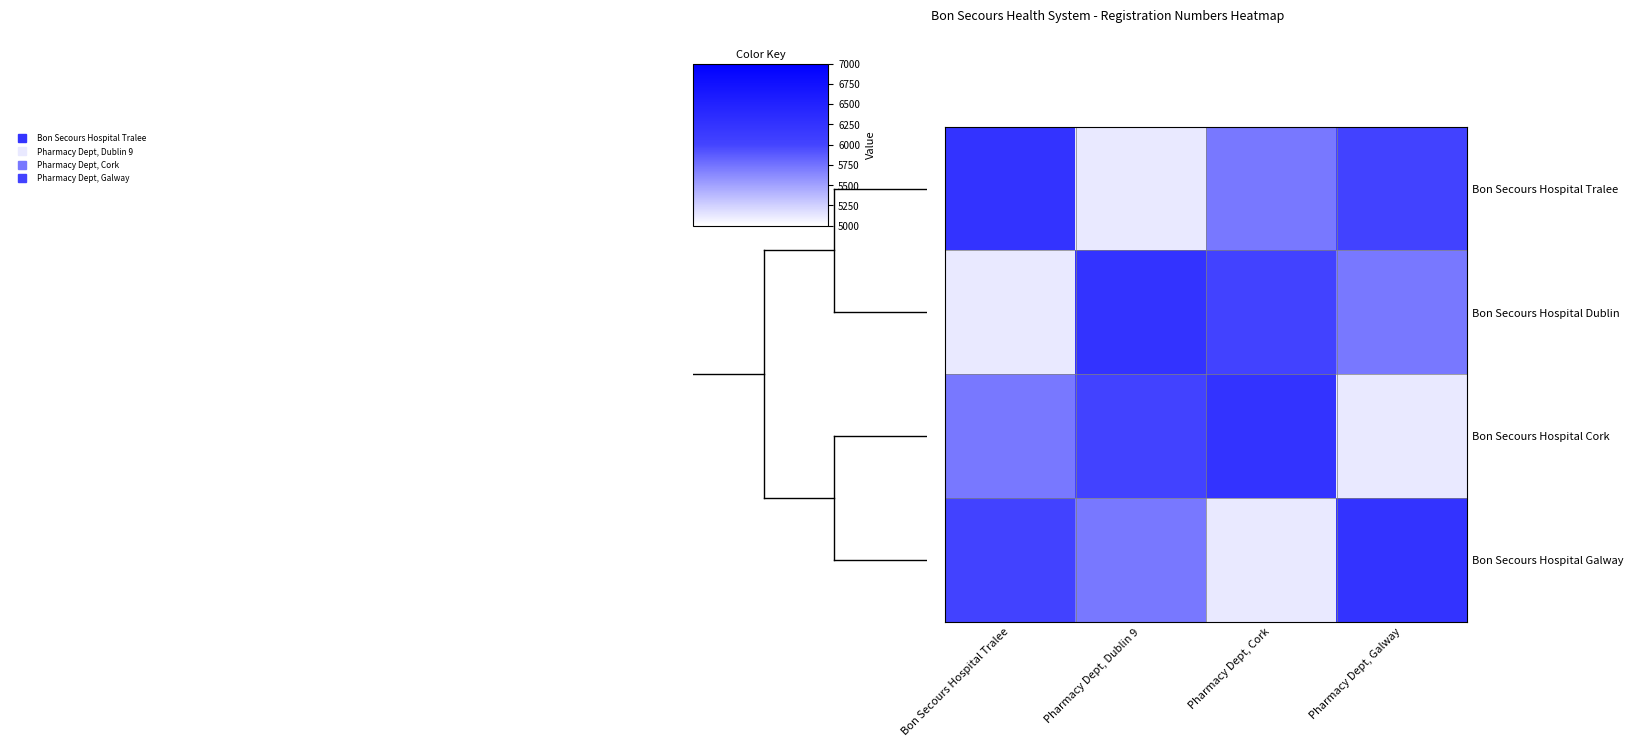

Reading right to left, transcribe all the data shown in this chart.

Bon Secours Hospital Tralee: Pharmacy Dept, Galway=6030	Pharmacy Dept, Cork=5721	Pharmacy Dept, Dublin 9=5118	Bon Secours Hospital Tralee=6242
Bon Secours Hospital Dublin: Pharmacy Dept, Galway=5721	Pharmacy Dept, Cork=6030	Pharmacy Dept, Dublin 9=6242	Bon Secours Hospital Tralee=5118
Bon Secours Hospital Cork: Pharmacy Dept, Galway=5118	Pharmacy Dept, Cork=6242	Pharmacy Dept, Dublin 9=6030	Bon Secours Hospital Tralee=5721
Bon Secours Hospital Galway: Pharmacy Dept, Galway=6242	Pharmacy Dept, Cork=5118	Pharmacy Dept, Dublin 9=5721	Bon Secours Hospital Tralee=6030